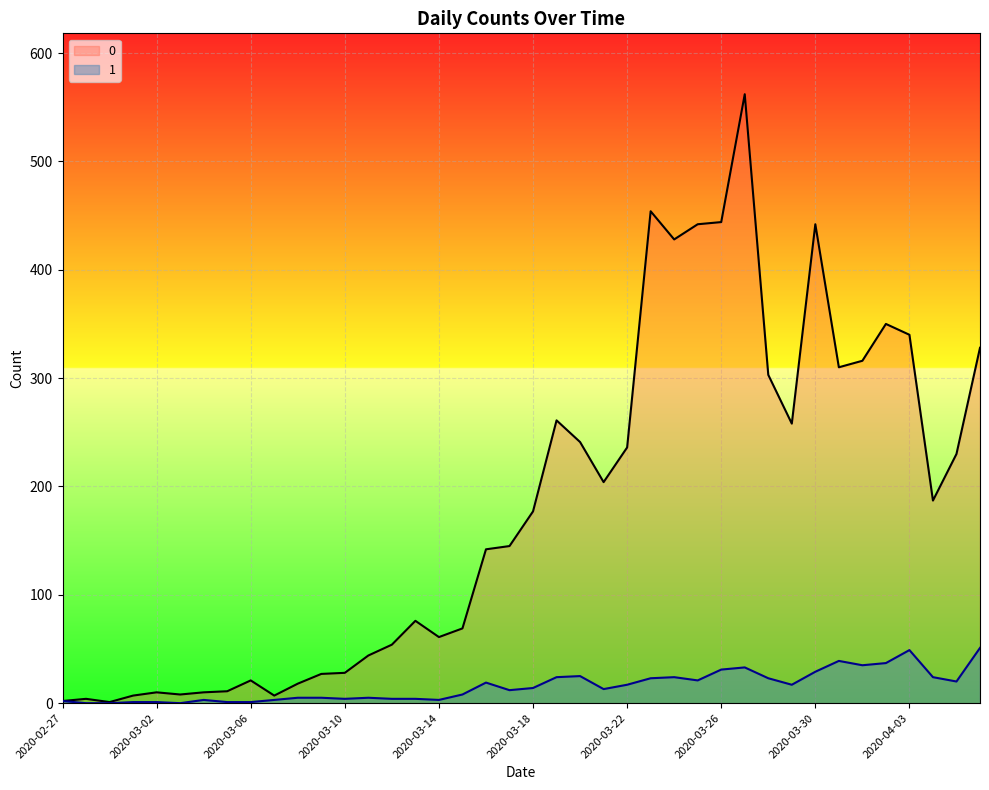

What is the difference between the maximum and minimum values in the 1 series?

51